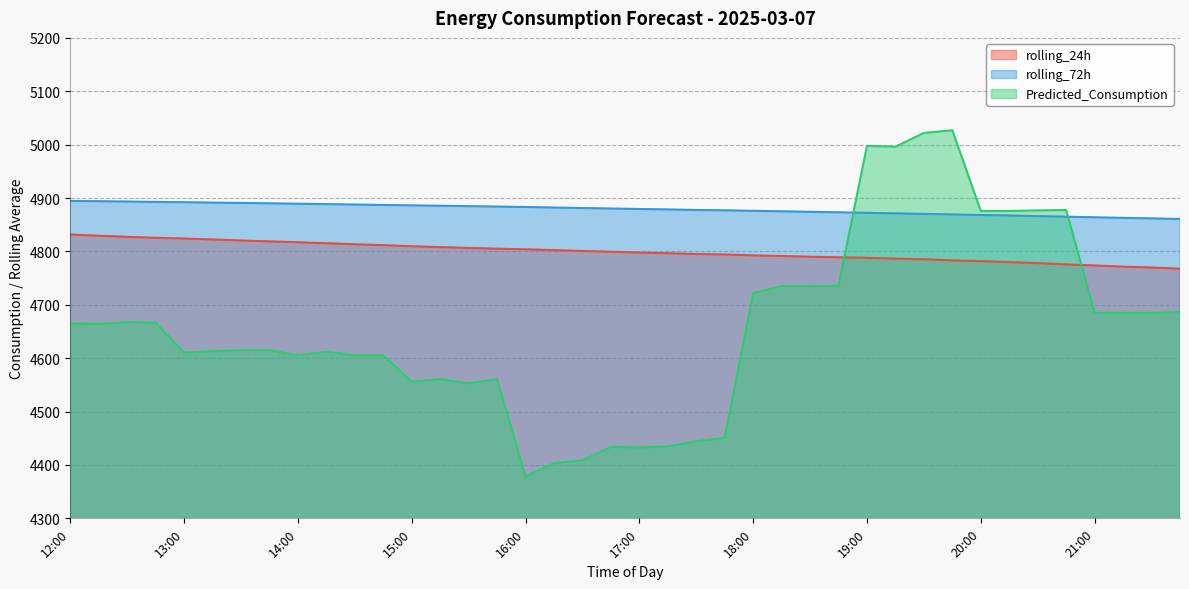

How many intersections are there between Predicted_Consumption and rolling_72h?

2